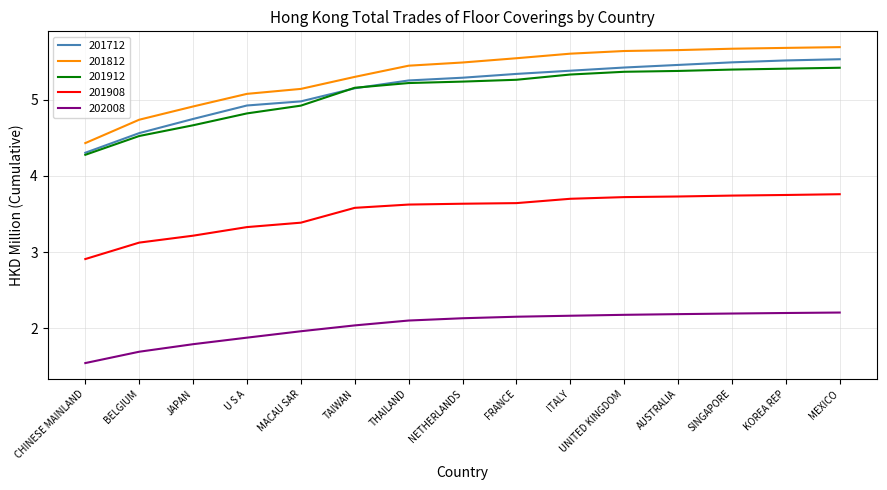

Which series changed the most between BELGIUM and MEXICO?

201712